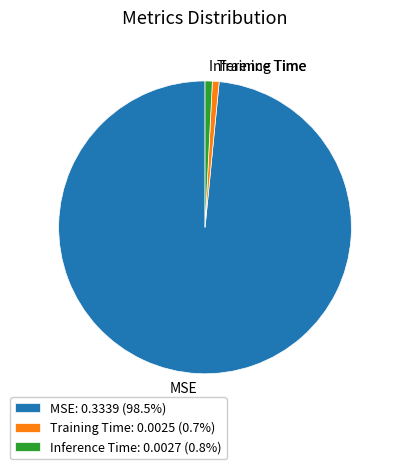

Do MSE and Training Time together represent more than half of the pie?

Yes